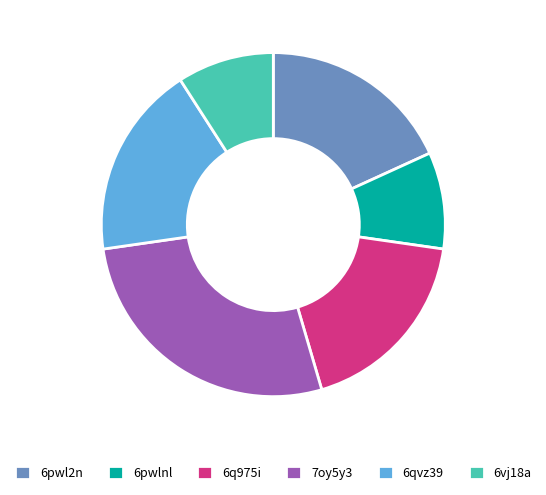

Which slice is the largest?

7oy5y3